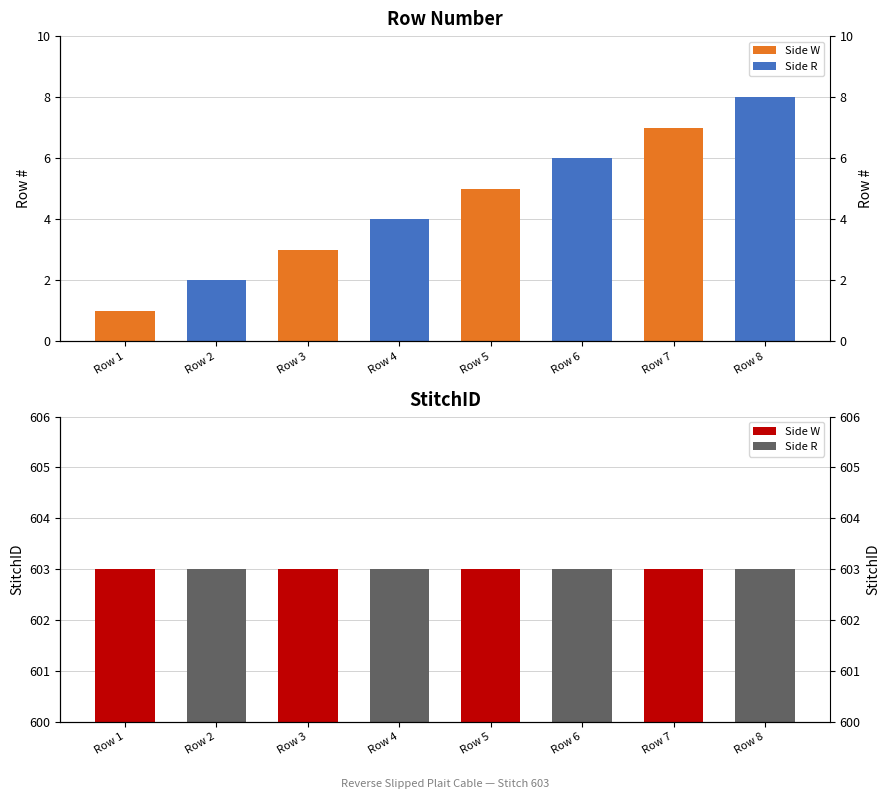

At which label does StitchID reach its peak?

Row 1